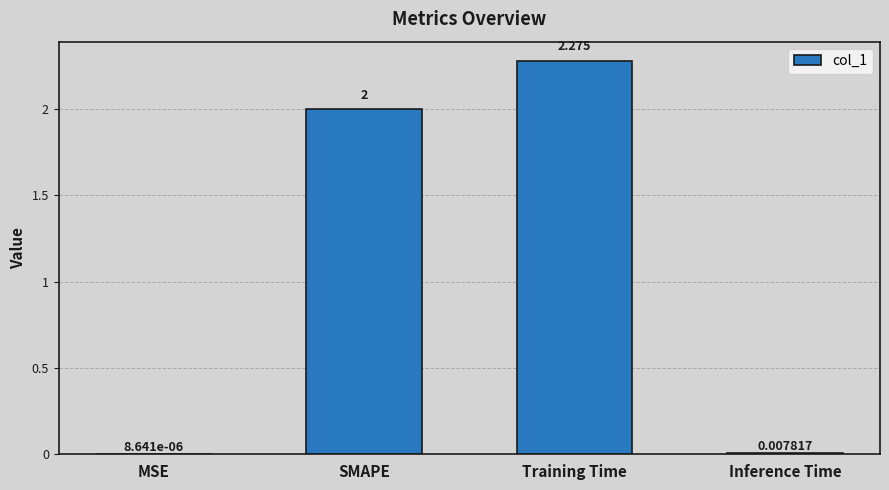

At which label is the value closest to 1?

Inference Time